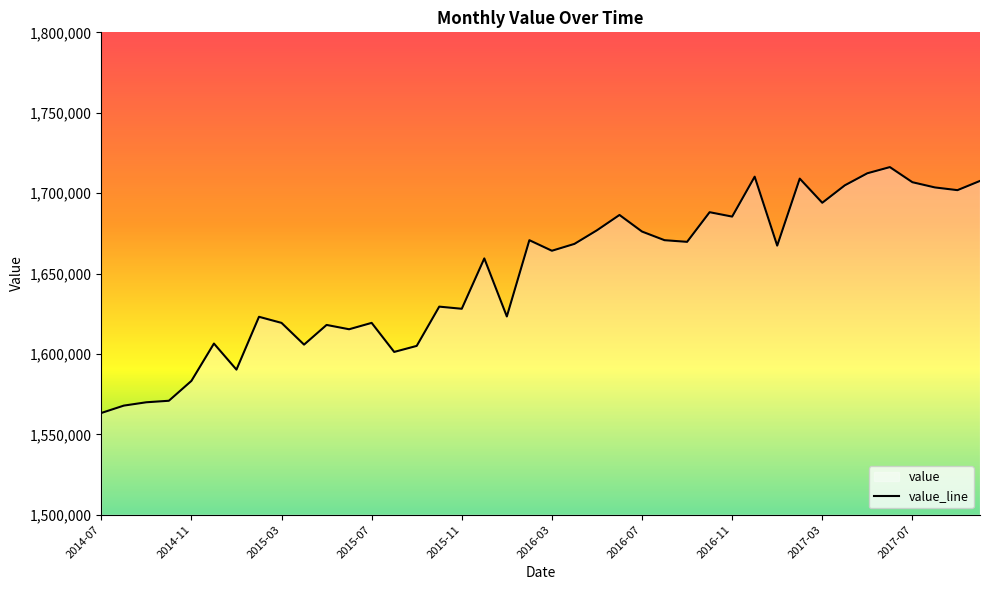

What is the difference between the second highest and minimum values?

149073